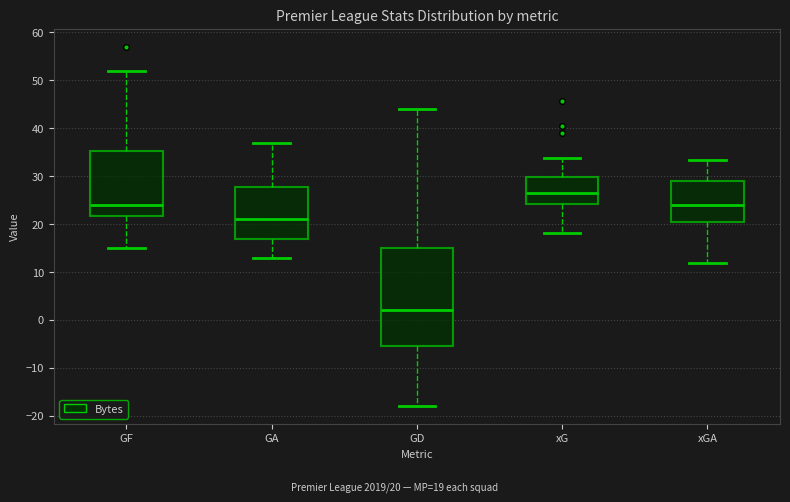

Which box's median line is the highest?

xG